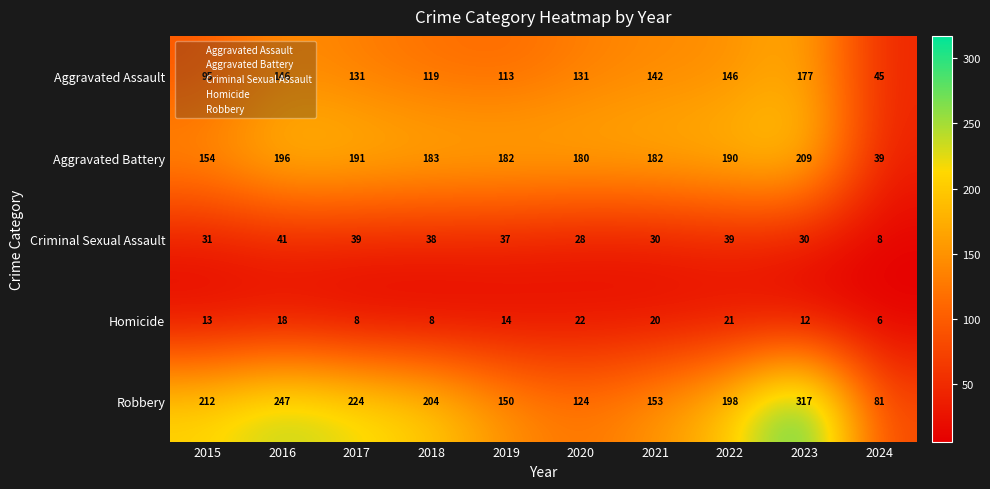

Which series changed the most between 2016 and 2018?

Robbery